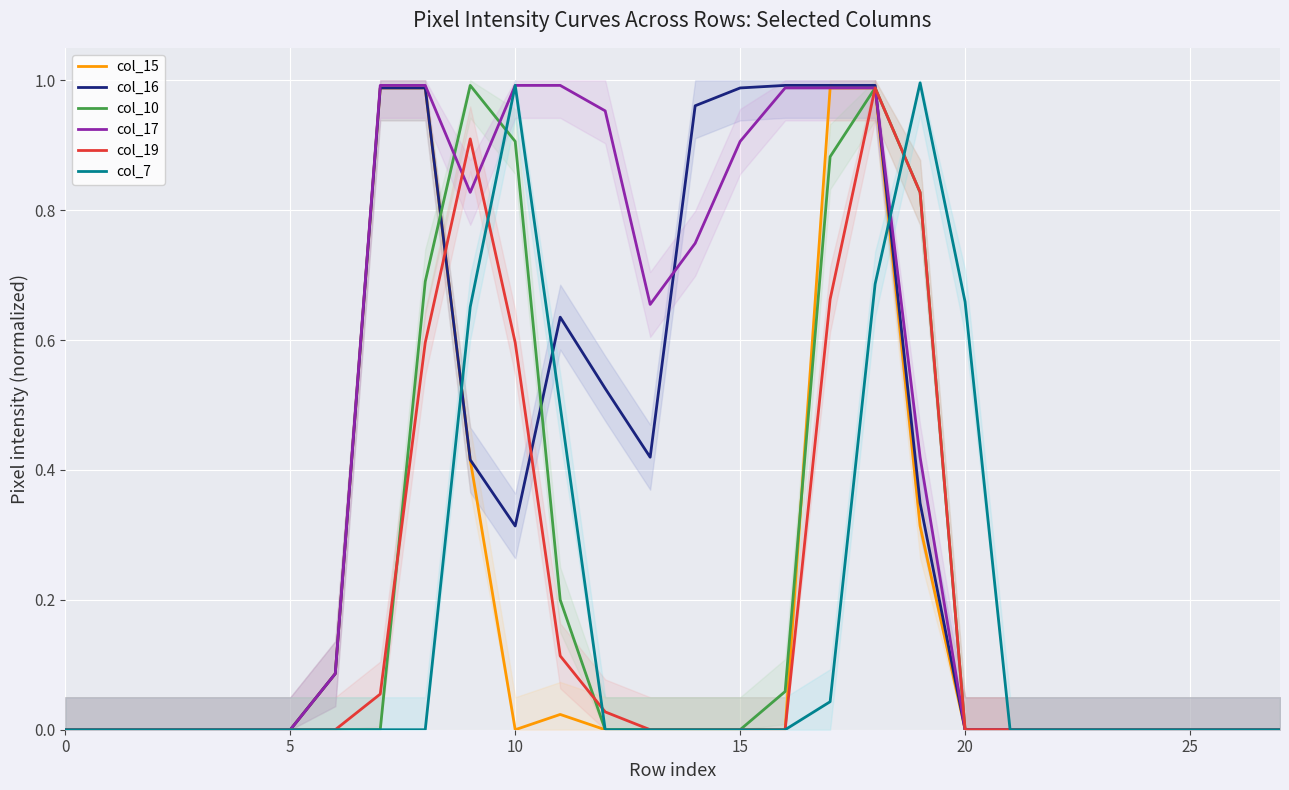

Reading left to right, what are all the values shown in this chart?

col_15: 0.0	0.0	0.0	0.0	0.0	0.0	0.1	1.0	1.0	0.4	0.0	0.0	0.0	0.0	0.0	0.0	0.0	1.0	1.0	0.3	0.0	0.0	0.0	0.0	0.0	0.0	0.0	0.0
col_16: 0.0	0.0	0.0	0.0	0.0	0.0	0.1	1.0	1.0	0.4	0.3	0.6	0.5	0.4	1.0	1.0	1.0	1.0	1.0	0.3	0.0	0.0	0.0	0.0	0.0	0.0	0.0	0.0
col_10: 0.0	0.0	0.0	0.0	0.0	0.0	0.0	0.0	0.7	1.0	0.9	0.2	0.0	0.0	0.0	0.0	0.1	0.9	1.0	0.8	0.0	0.0	0.0	0.0	0.0	0.0	0.0	0.0
col_17: 0.0	0.0	0.0	0.0	0.0	0.0	0.1	1.0	1.0	0.8	1.0	1.0	1.0	0.7	0.7	0.9	1.0	1.0	1.0	0.4	0.0	0.0	0.0	0.0	0.0	0.0	0.0	0.0
col_19: 0.0	0.0	0.0	0.0	0.0	0.0	0.0	0.1	0.6	0.9	0.6	0.1	0.0	0.0	0.0	0.0	0.0	0.7	1.0	0.8	0.0	0.0	0.0	0.0	0.0	0.0	0.0	0.0
col_7: 0.0	0.0	0.0	0.0	0.0	0.0	0.0	0.0	0.0	0.7	1.0	0.5	0.0	0.0	0.0	0.0	0.0	0.0	0.7	1.0	0.7	0.0	0.0	0.0	0.0	0.0	0.0	0.0